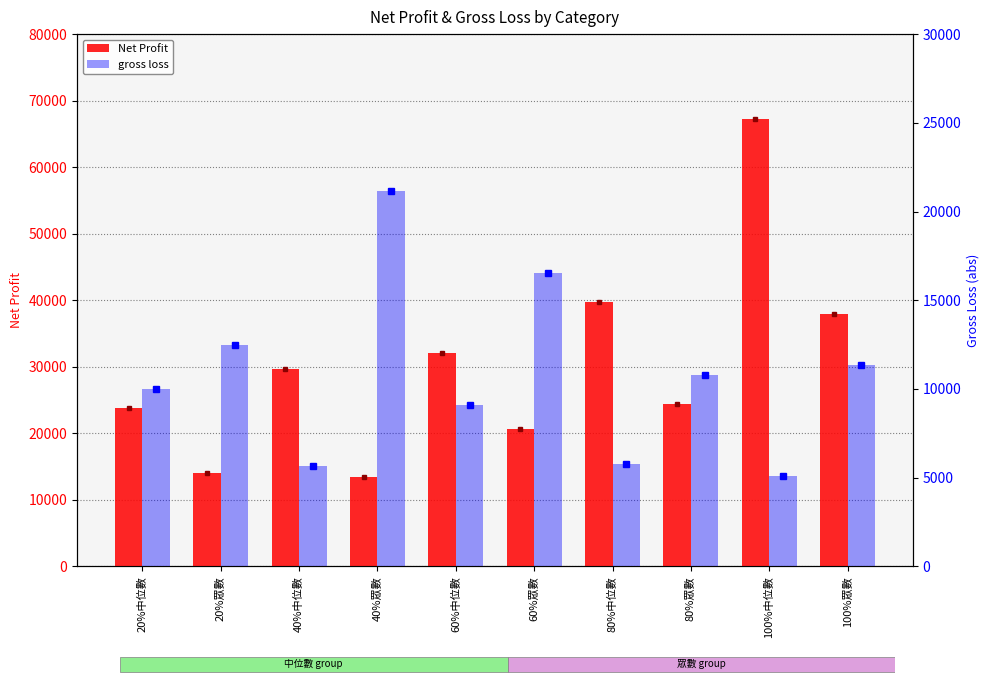

Reading left to right, what are all the values shown in this chart?

Net Profit: 23825.0	14050.0	29612.5	13500.0	32129.0	20660.0	39800.0	24350.0	67290.8	37950.0
gross loss: 9990.0	12475.0	5645.9	21140.0	9119.0	16560.0	5750.0	10800.0	5072.6	11373.6